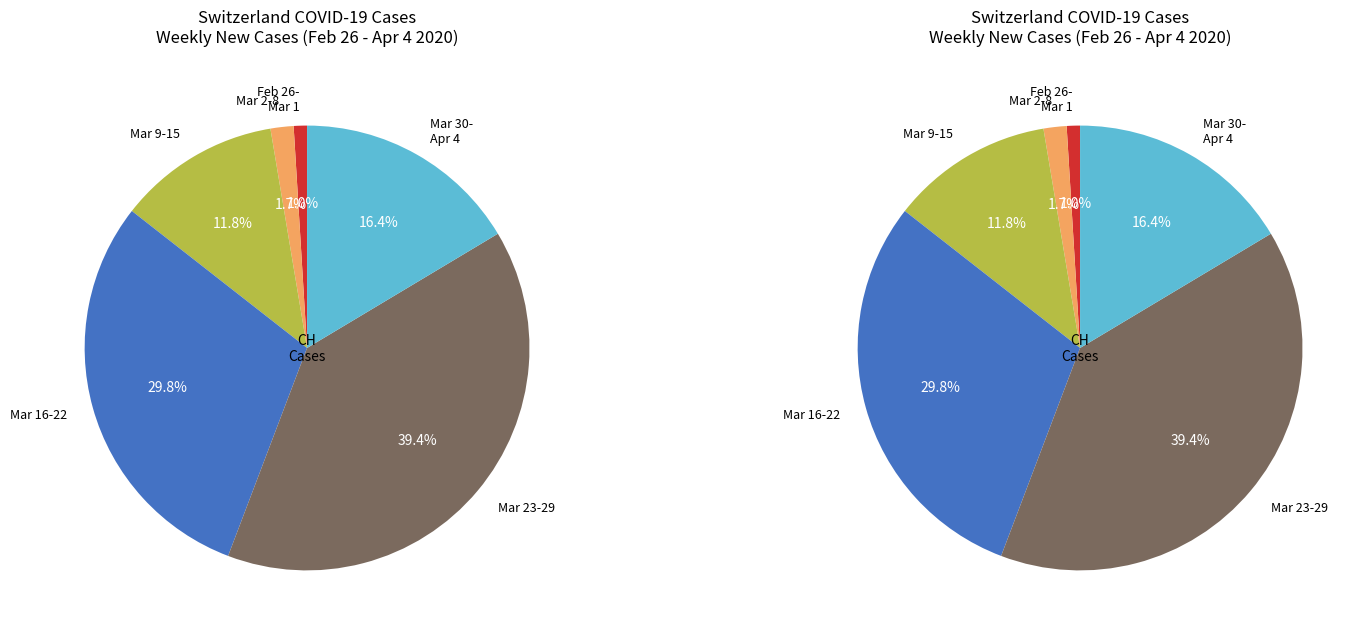

True or false: 2020-03-23 accounts for 1% of the total.

False